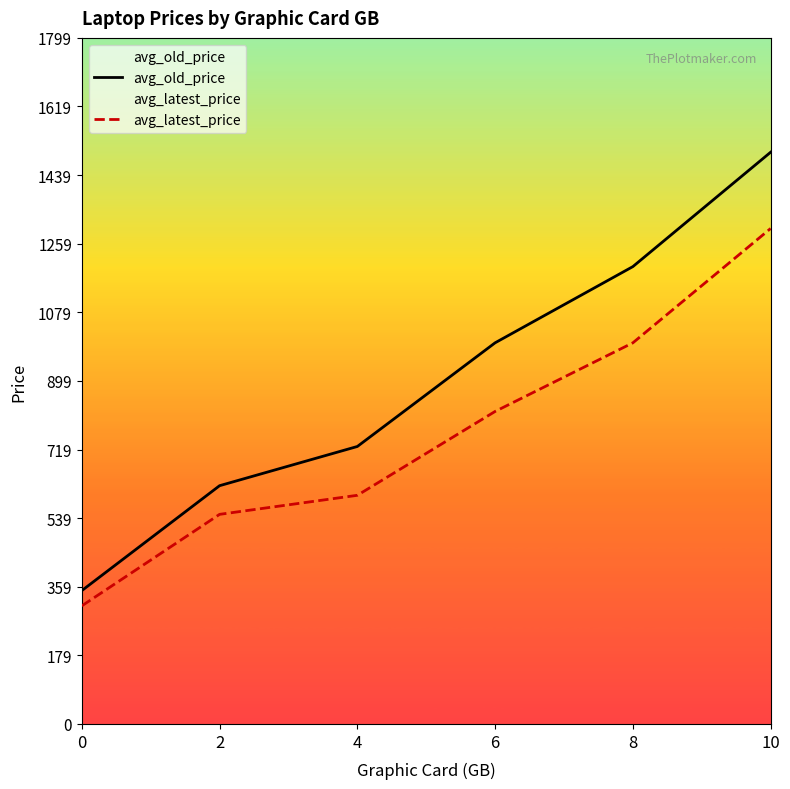

True or false: avg_latest_price has a value of 285.9 at 6.

False